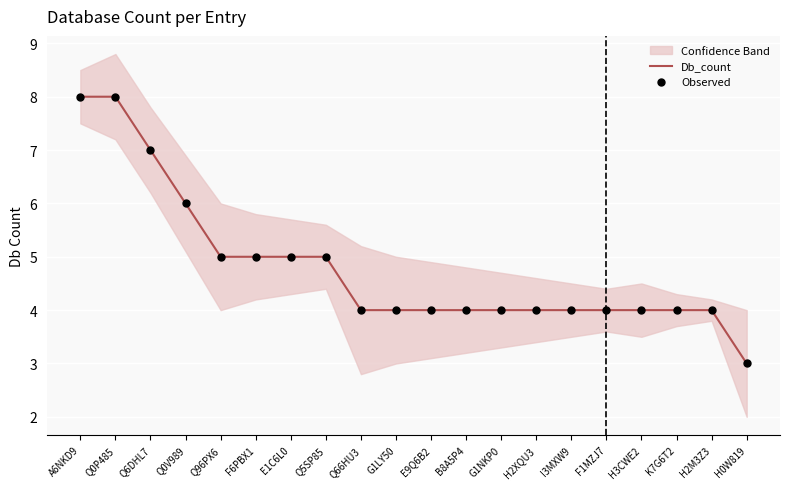

What are all the series names shown in the legend?

Db_count, Observed